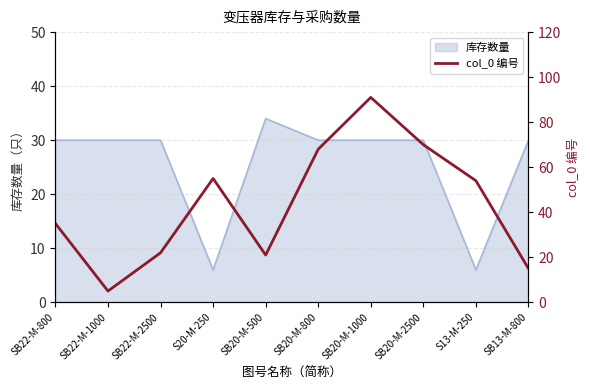

True or false: 库存数量 has a value of 30 at SB13-M-800.

True